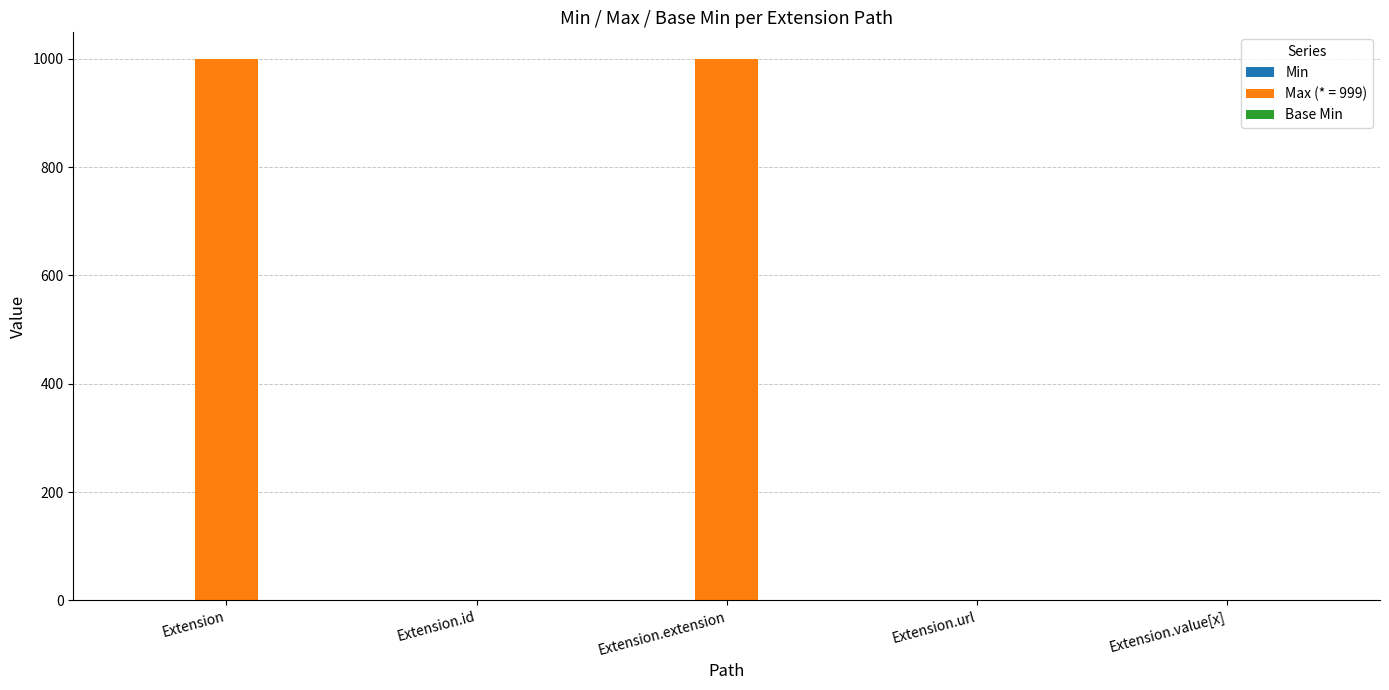

Which series has the largest total across all categories?

Max (* = 999)